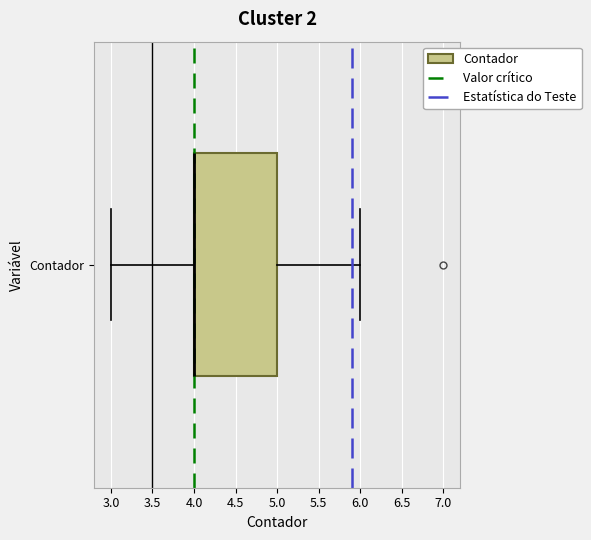

Read this box plot against the x-axis: the position of the median line, the range covered by the box, and the ends of both whiskers. The values are not printed on the chart, so give them approximately, as read against the axis.

median 4 (drawn on the box's left edge), box 4 to 5, whiskers 3 to 6